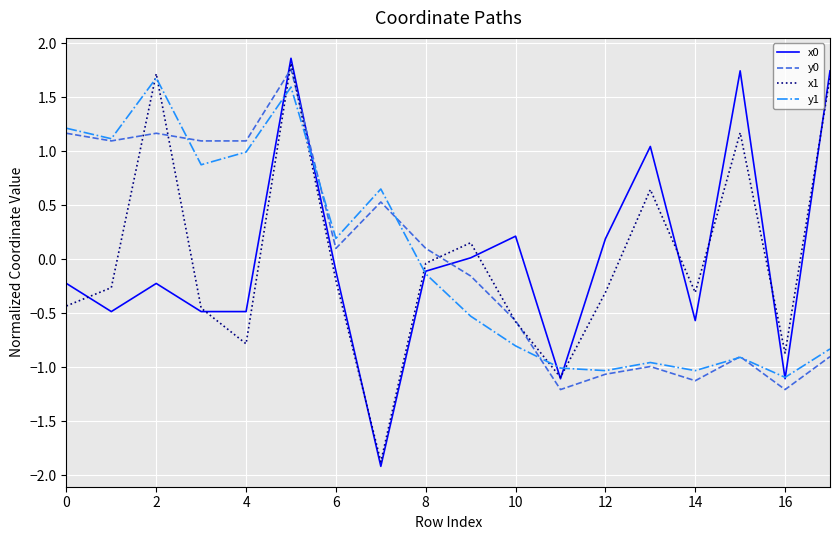

What is the maximum value for x1?

1.8